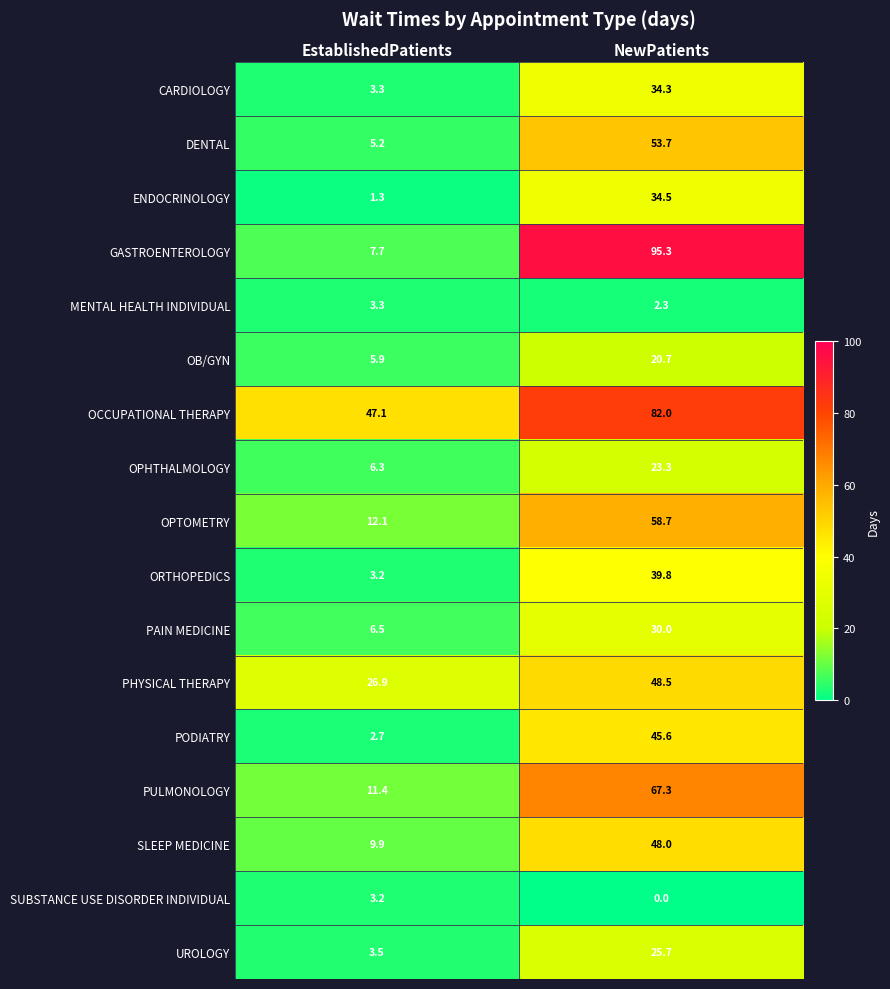

At NewPatients, list the series in order from smallest to largest.

SUBSTANCE USE DISORDER INDIVIDUAL, MENTAL HEALTH INDIVIDUAL, OB/GYN, OPHTHALMOLOGY, UROLOGY, PAIN MEDICINE, CARDIOLOGY, ENDOCRINOLOGY, ORTHOPEDICS, PODIATRY, SLEEP MEDICINE, PHYSICAL THERAPY, DENTAL, OPTOMETRY, PULMONOLOGY, OCCUPATIONAL THERAPY, GASTROENTEROLOGY